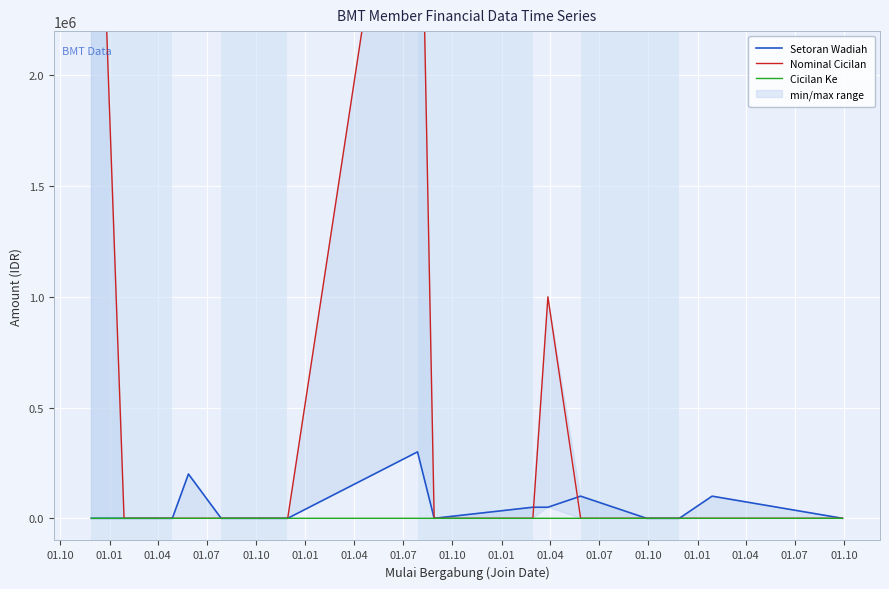

True or false: Setoran Wadiah has more than 0 interior local peaks.

True